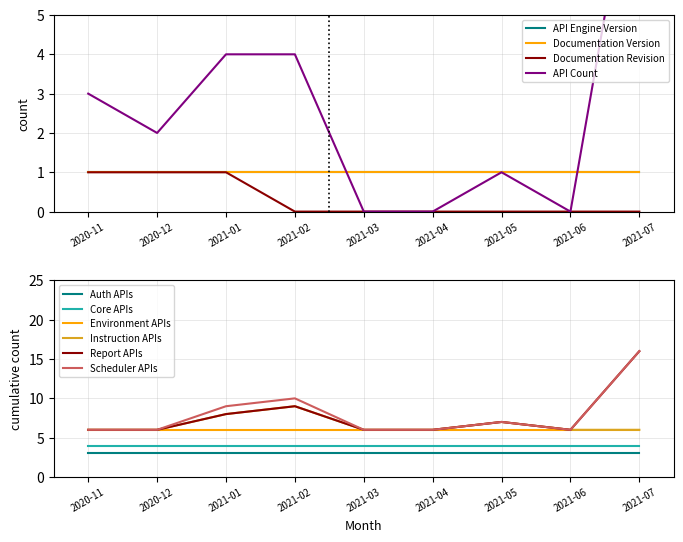

True or false: Environment APIs and Auth APIs intersect in this chart.

False